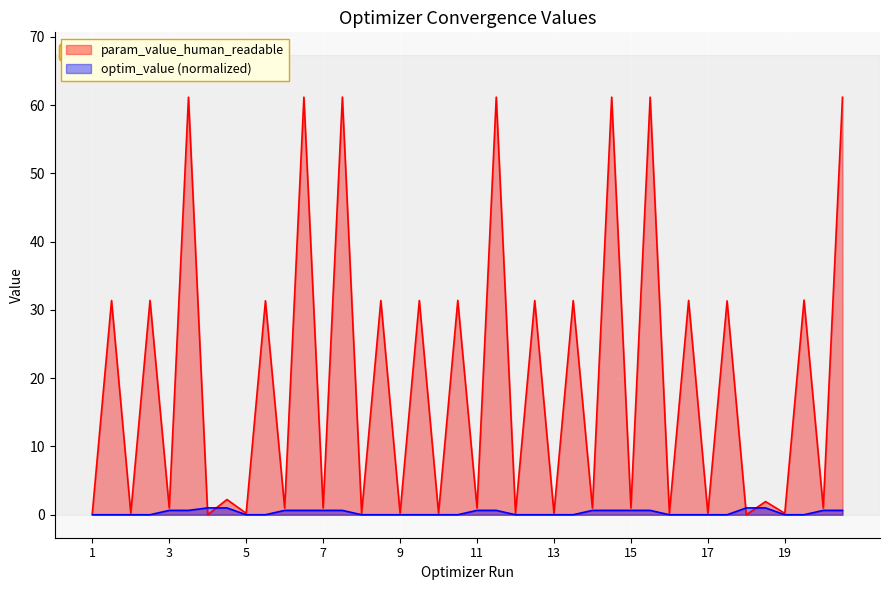

Which series has the largest range (max minus min)?

param_value_human_readable